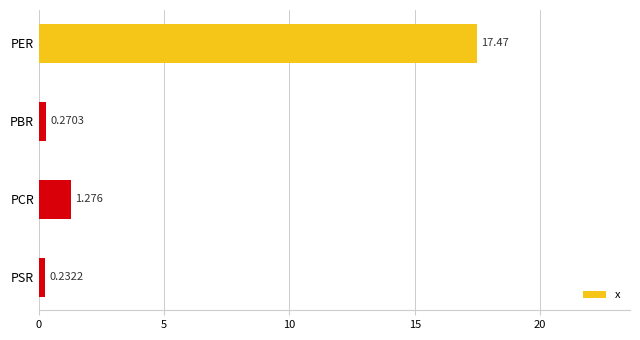

Which has a higher value, PSR or PER?

PER